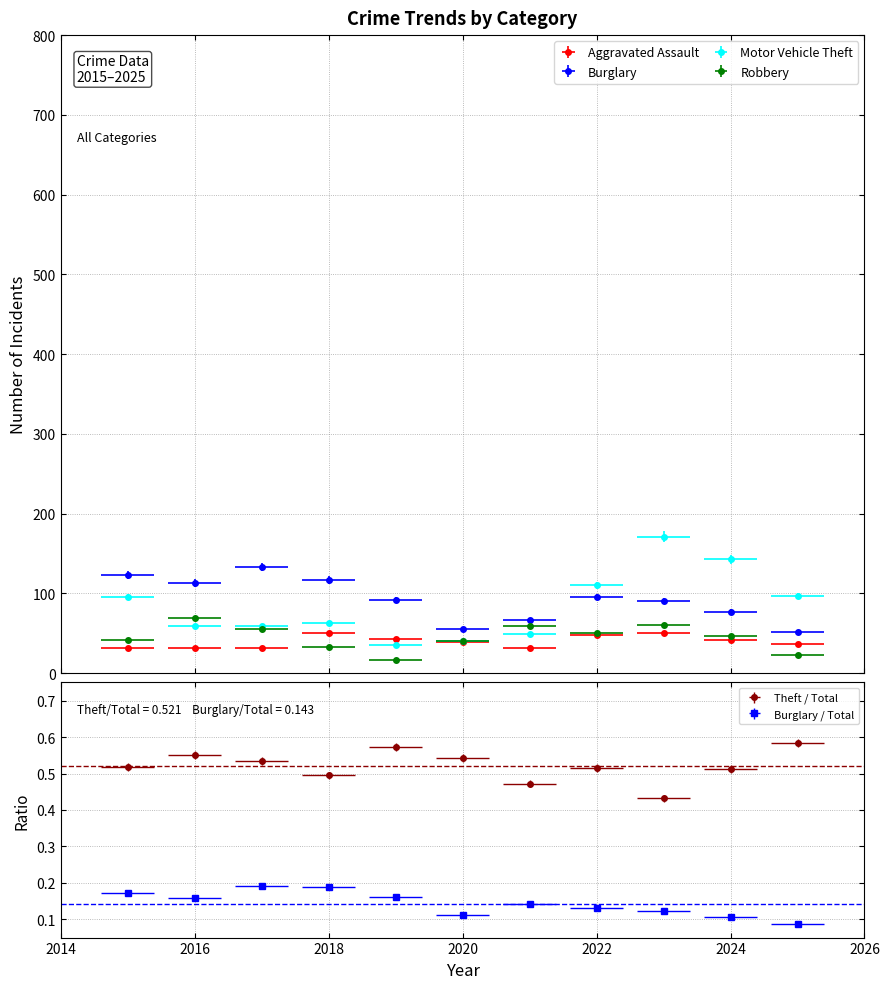

Reading left to right, transcribe all the data shown in this chart.

Aggravated Assault: 2015=32	2016=32	2017=32	2018=50	2019=43	2020=39	2021=32	2022=48	2023=50	2024=41	2025=36
Burglary: 2015=123	2016=113	2017=133	2018=117	2019=92	2020=55	2021=67	2022=95	2023=91	2024=77	2025=51
Motor Vehicle Theft: 2015=96	2016=59	2017=59	2018=63	2019=35	2020=40	2021=49	2022=110	2023=171	2024=143	2025=97
Robbery: 2015=41	2016=69	2017=55	2018=33	2019=17	2020=40	2021=59	2022=50	2023=61	2024=47	2025=23